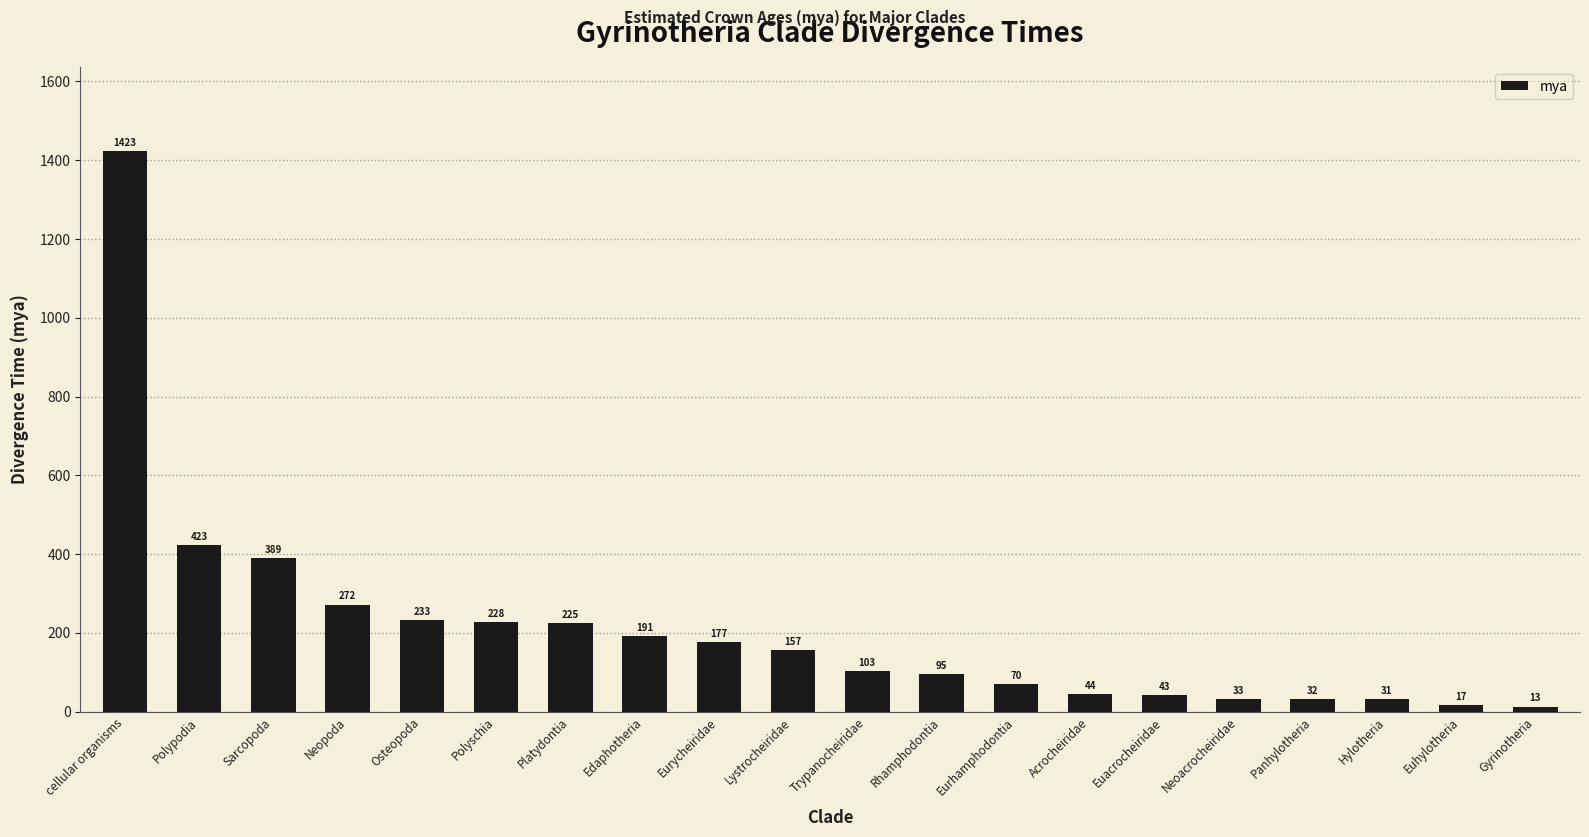

Rank the categories by value from lowest to highest.

Gyrinotheria, Euhylotheria, Hylotheria, Panhylotheria, Neoacrocheiridae, Euacrocheiridae, Acrocheiridae, Eurhamphodontia, Rhamphodontia, Trypanocheiridae, Lystrocheiridae, Eurycheiridae, Edaphotheria, Platydontia, Polyschia, Osteopoda, Neopoda, Sarcopoda, Polypodia, cellular organisms